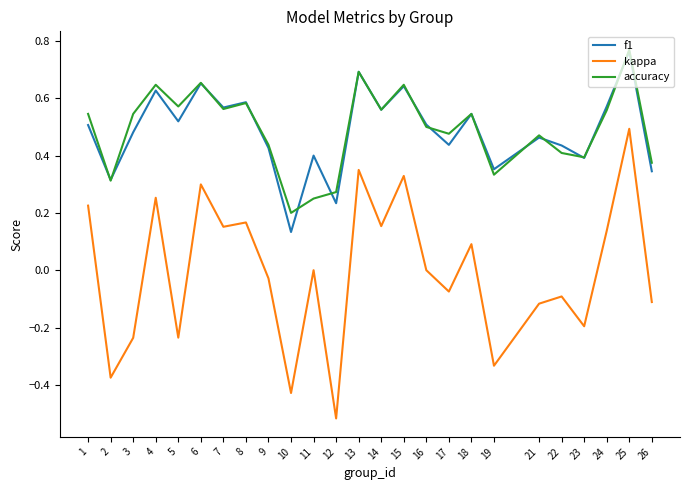

True or false: accuracy and kappa intersect in this chart.

False